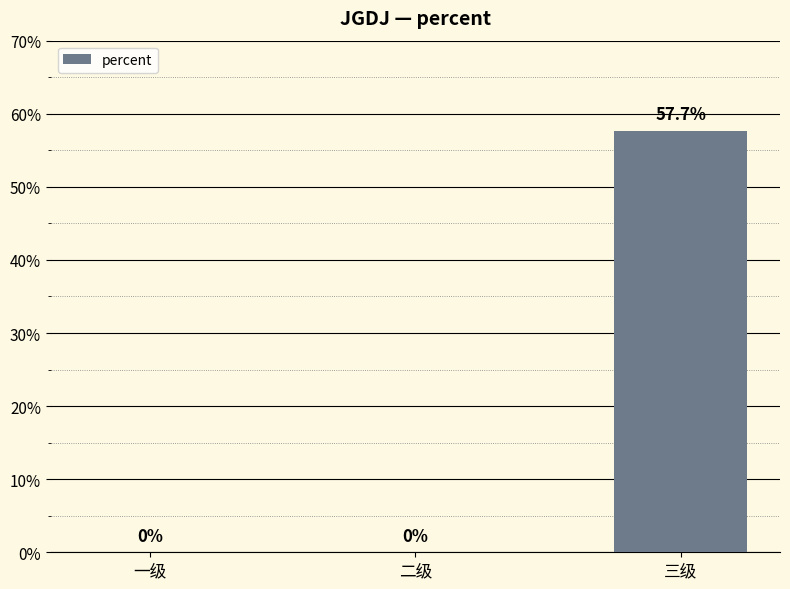

Between 三级 and 二级, which is larger?

三级